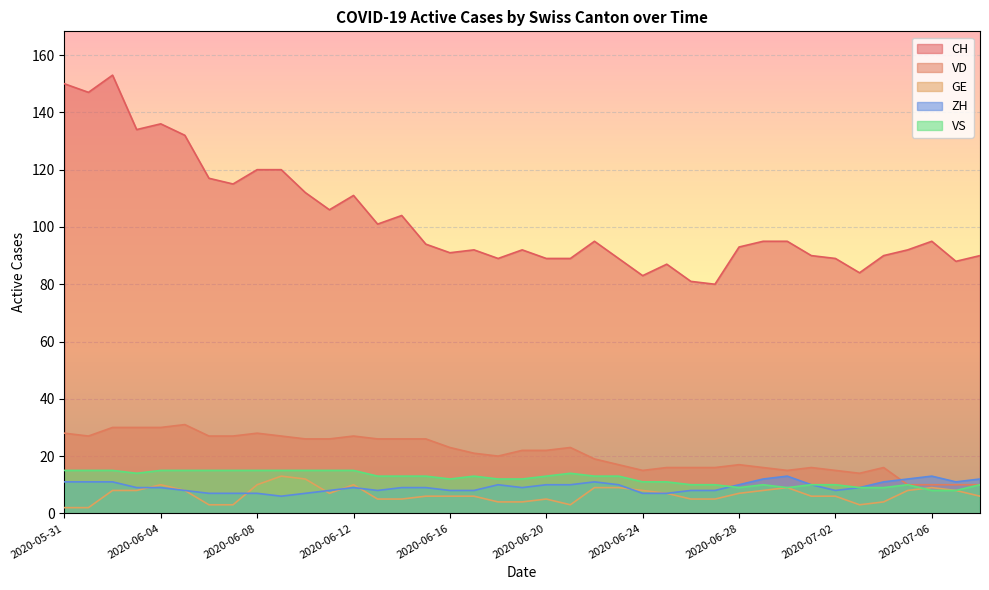

What is the total value across all series at 2020-07-06?

135